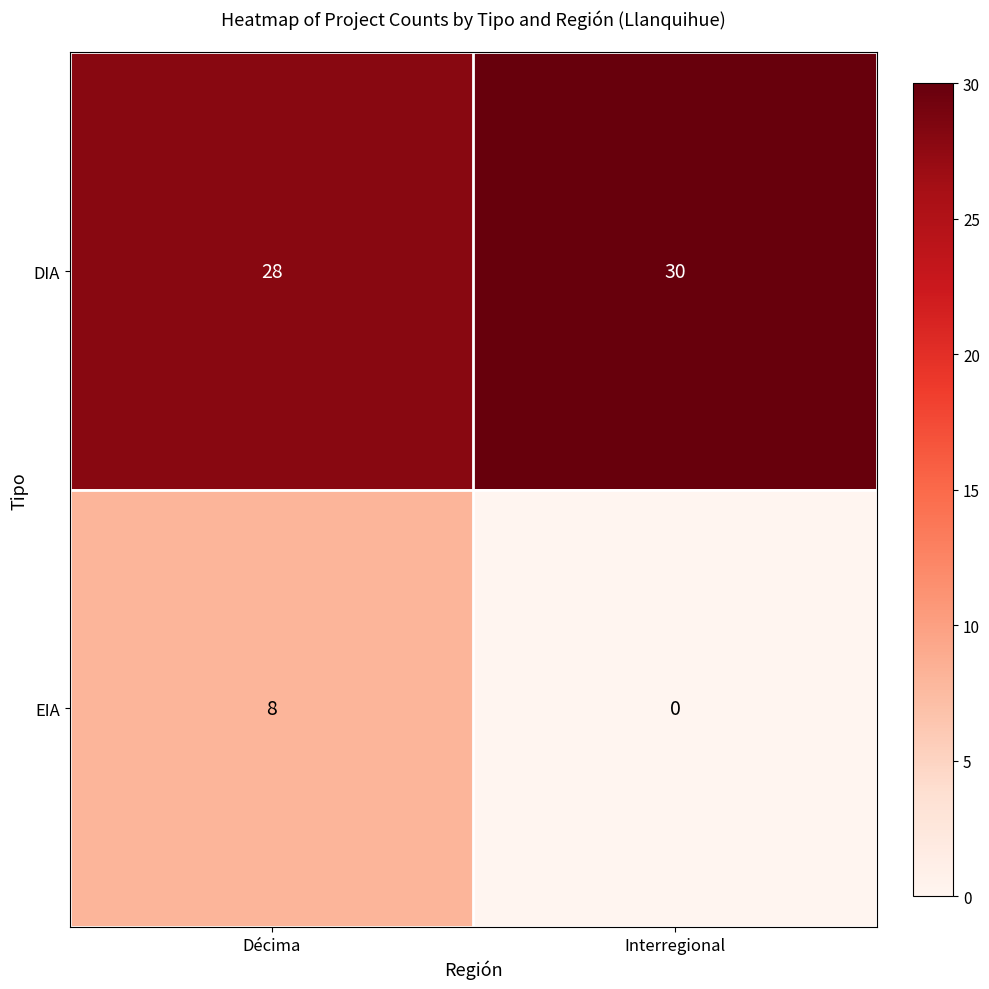

Which label corresponds to the smallest value in the chart?

Interregional